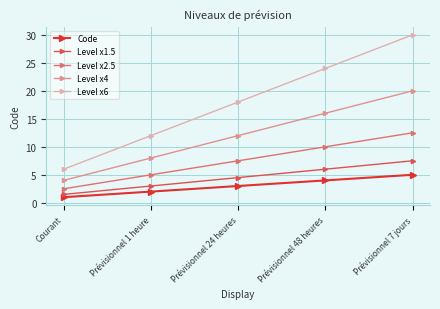

The Code series shows 5.0 at Prévisionnel 7 jours. True or false?

True